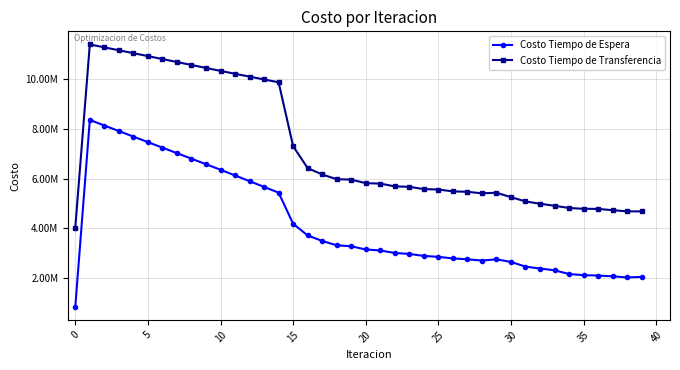

True or false: Costo Tiempo de Espera and Costo Tiempo de Transferencia intersect in this chart.

False